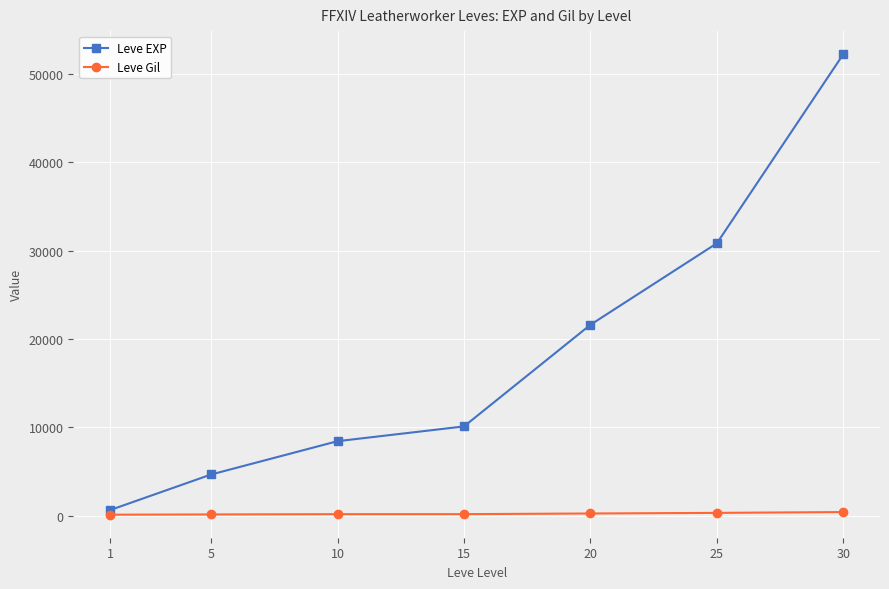

What value does the Leve EXP series have at 15?

10100